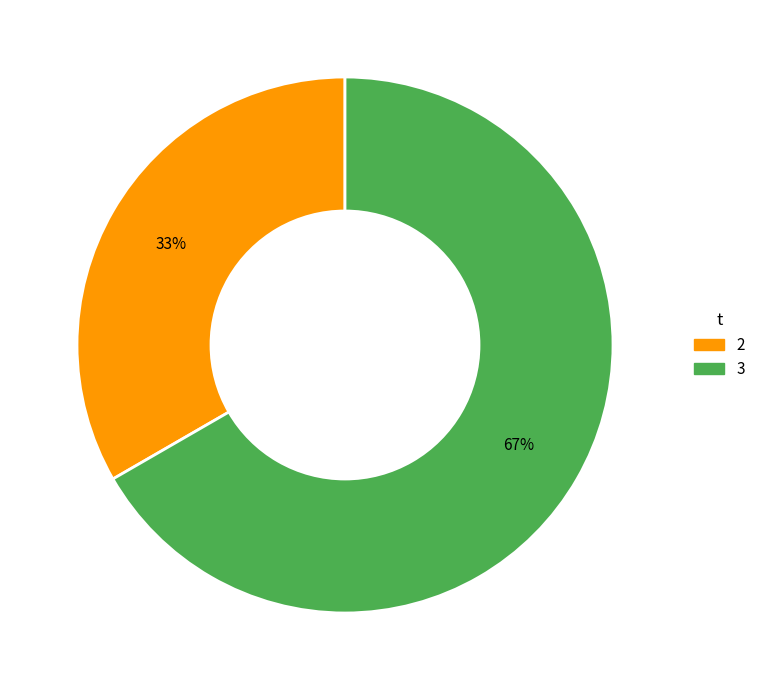

Rank the categories by value from highest to lowest.

3, 2